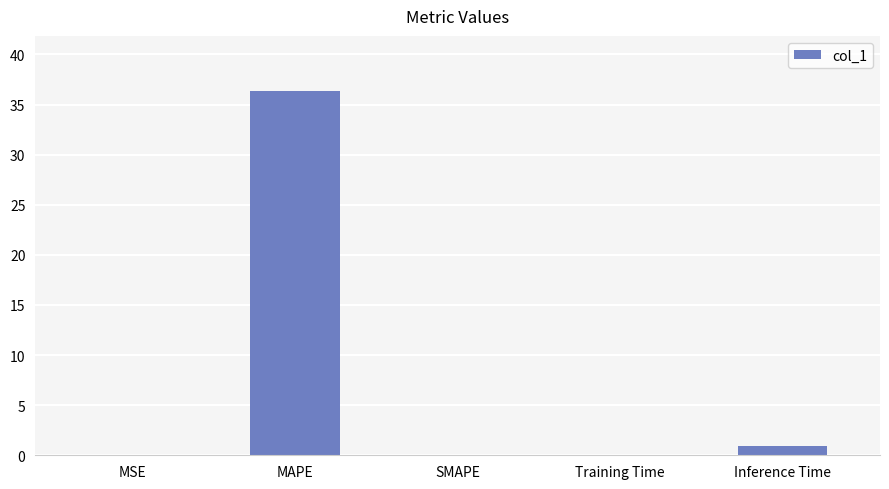

How many series are shown in this chart?

1